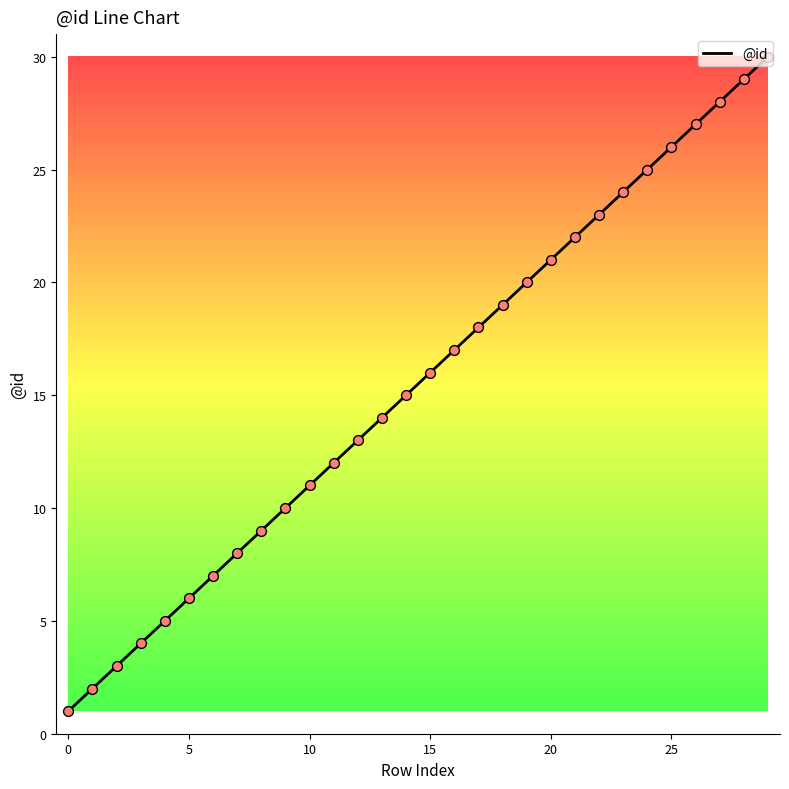

What is the maximum value shown in the chart?

30